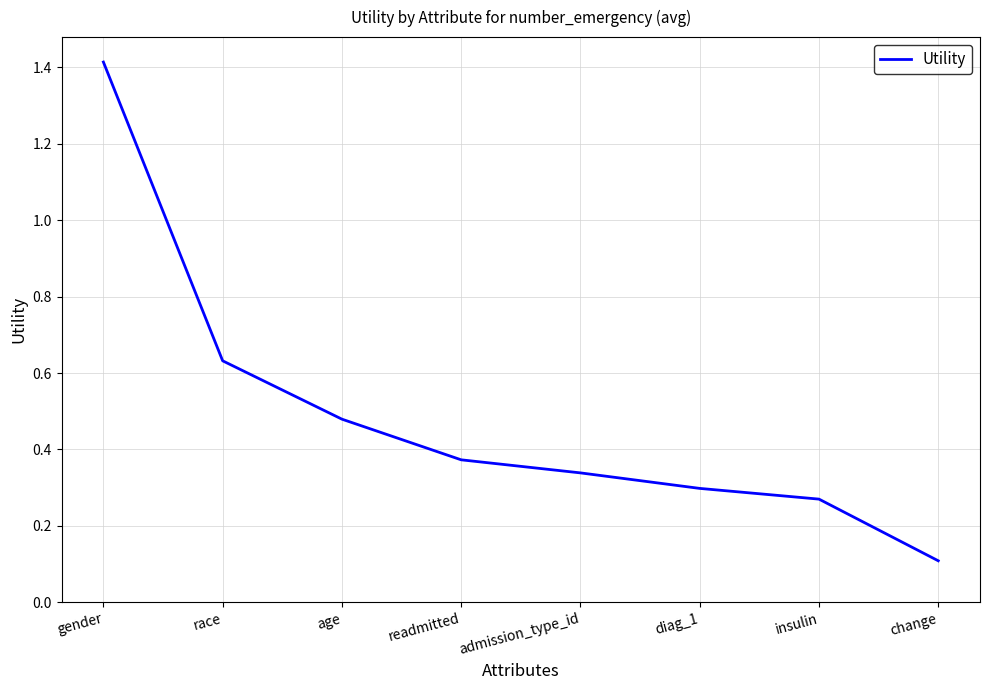

What is the maximum value shown in the chart?

1.4